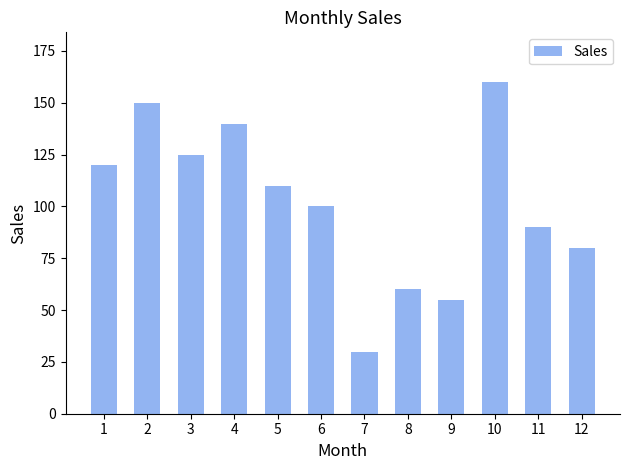

Are the bars grouped side by side (vs. stacked)?

No